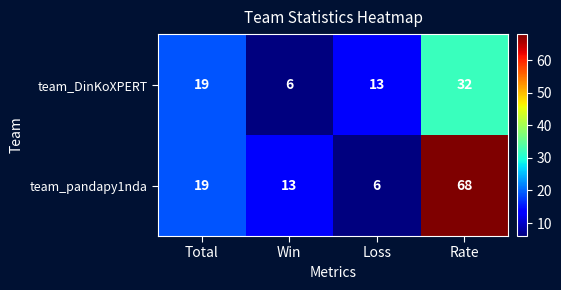

What is the approximate value of team_DinKoXPERT at Rate, to the nearest 5?

30